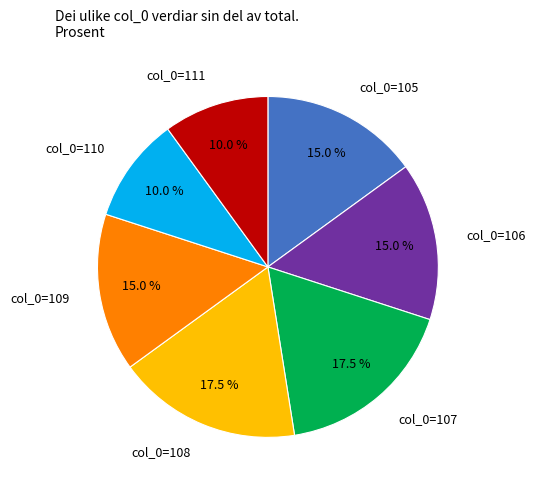

What percentage is NOT represented by col_0=106?

85.0%